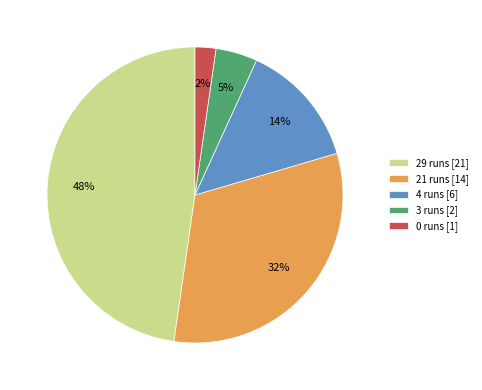

Rank the categories by value from lowest to highest.

0 runs, 3 runs, 4 runs, 21 runs, 29 runs